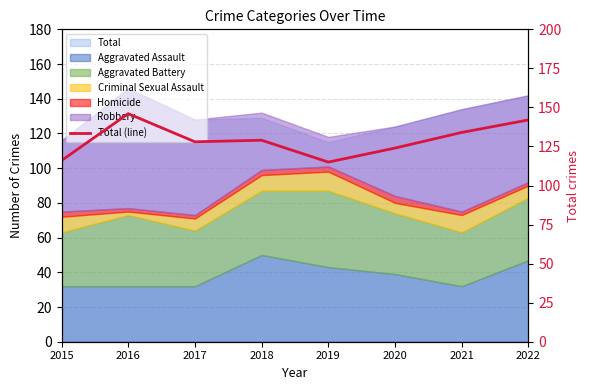

What is the ratio of the value at 2019 to the value at 2020?

0.9